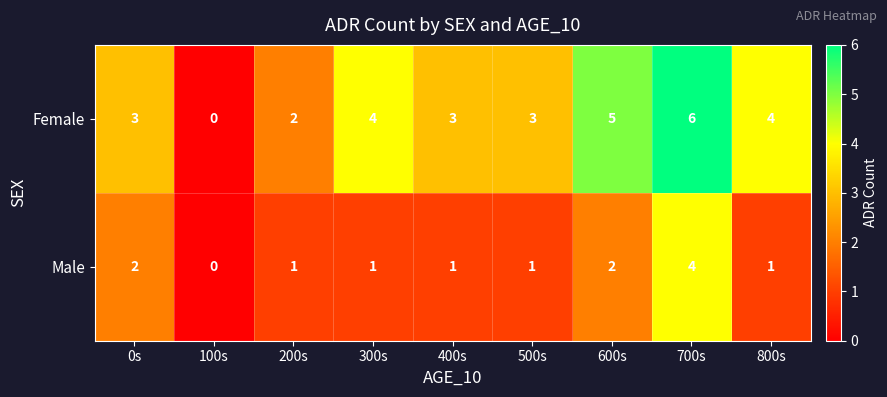

Reading left to right, list all the values displayed in this chart.

Female: 3	0	2	4	3	3	5	6	4
Male: 2	0	1	1	1	1	2	4	1